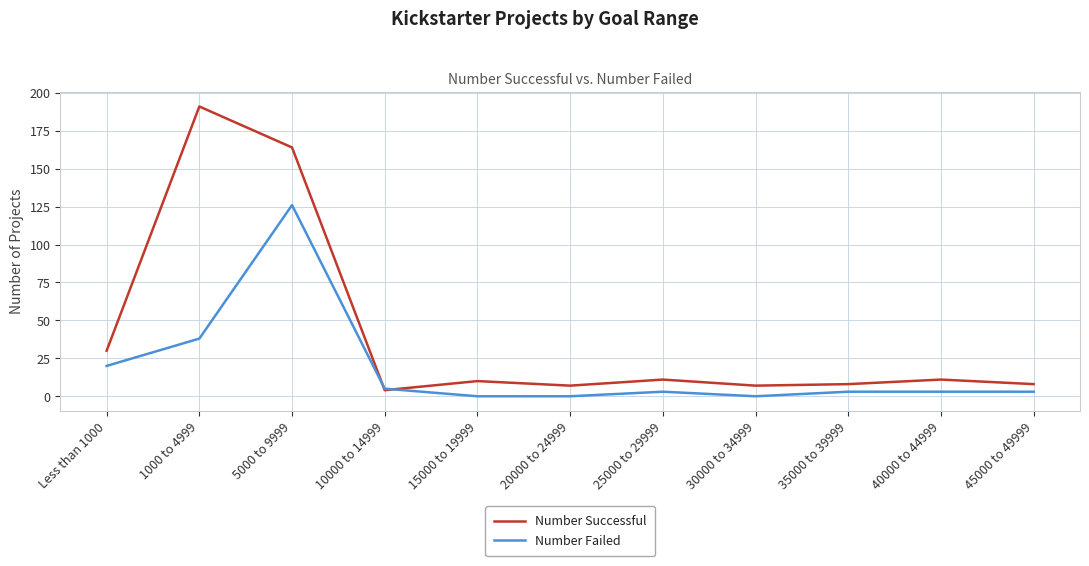

Which series changed the most between 1000 to 4999 and 15000 to 19999?

Number Successful